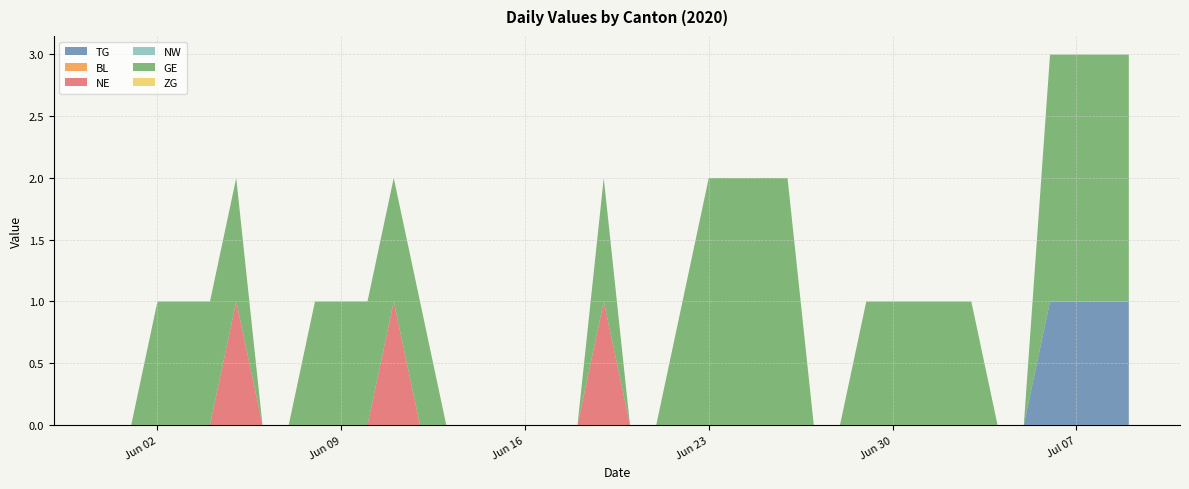

Reading left to right, extract all data points from this chart.

TG: 0	0	0	0	0	0	0	0	0	0	0	0	0	0	0	0	0	0	0	0	0	0	0	0	0	0	0	0	0	0	0	0	0	0	0	0	1	1	1	1
BL: 0	0	0	0	0	0	0	0	0	0	0	0	0	0	0	0	0	0	0	0	0	0	0	0	0	0	0	0	0	0	0	0	0	0	0	0	0	0	0	0
NE: 0	0	0	0	0	1	0	0	0	0	0	1	0	0	0	0	0	0	0	1	0	0	0	0	0	0	0	0	0	0	0	0	0	0	0	0	0	0	0	0
NW: 0	0	0	0	0	0	0	0	0	0	0	0	0	0	0	0	0	0	0	0	0	0	0	0	0	0	0	0	0	0	0	0	0	0	0	0	0	0	0	0
GE: 0	0	1	1	1	1	0	0	1	1	1	1	1	0	0	0	0	0	0	1	0	0	1	2	2	2	2	0	0	1	1	1	1	1	0	0	2	2	2	2
ZG: 0	0	0	0	0	0	0	0	0	0	0	0	0	0	0	0	0	0	0	0	0	0	0	0	0	0	0	0	0	0	0	0	0	0	0	0	0	0	0	0